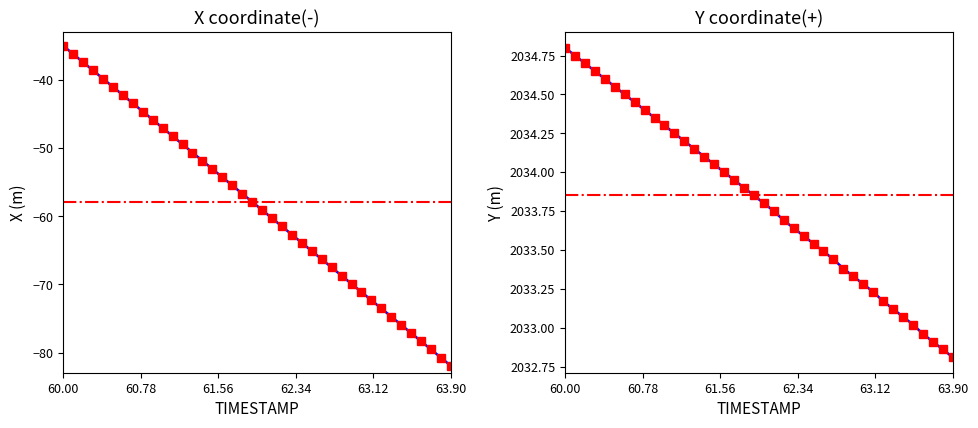

True or false: Y and X cross at least once.

False